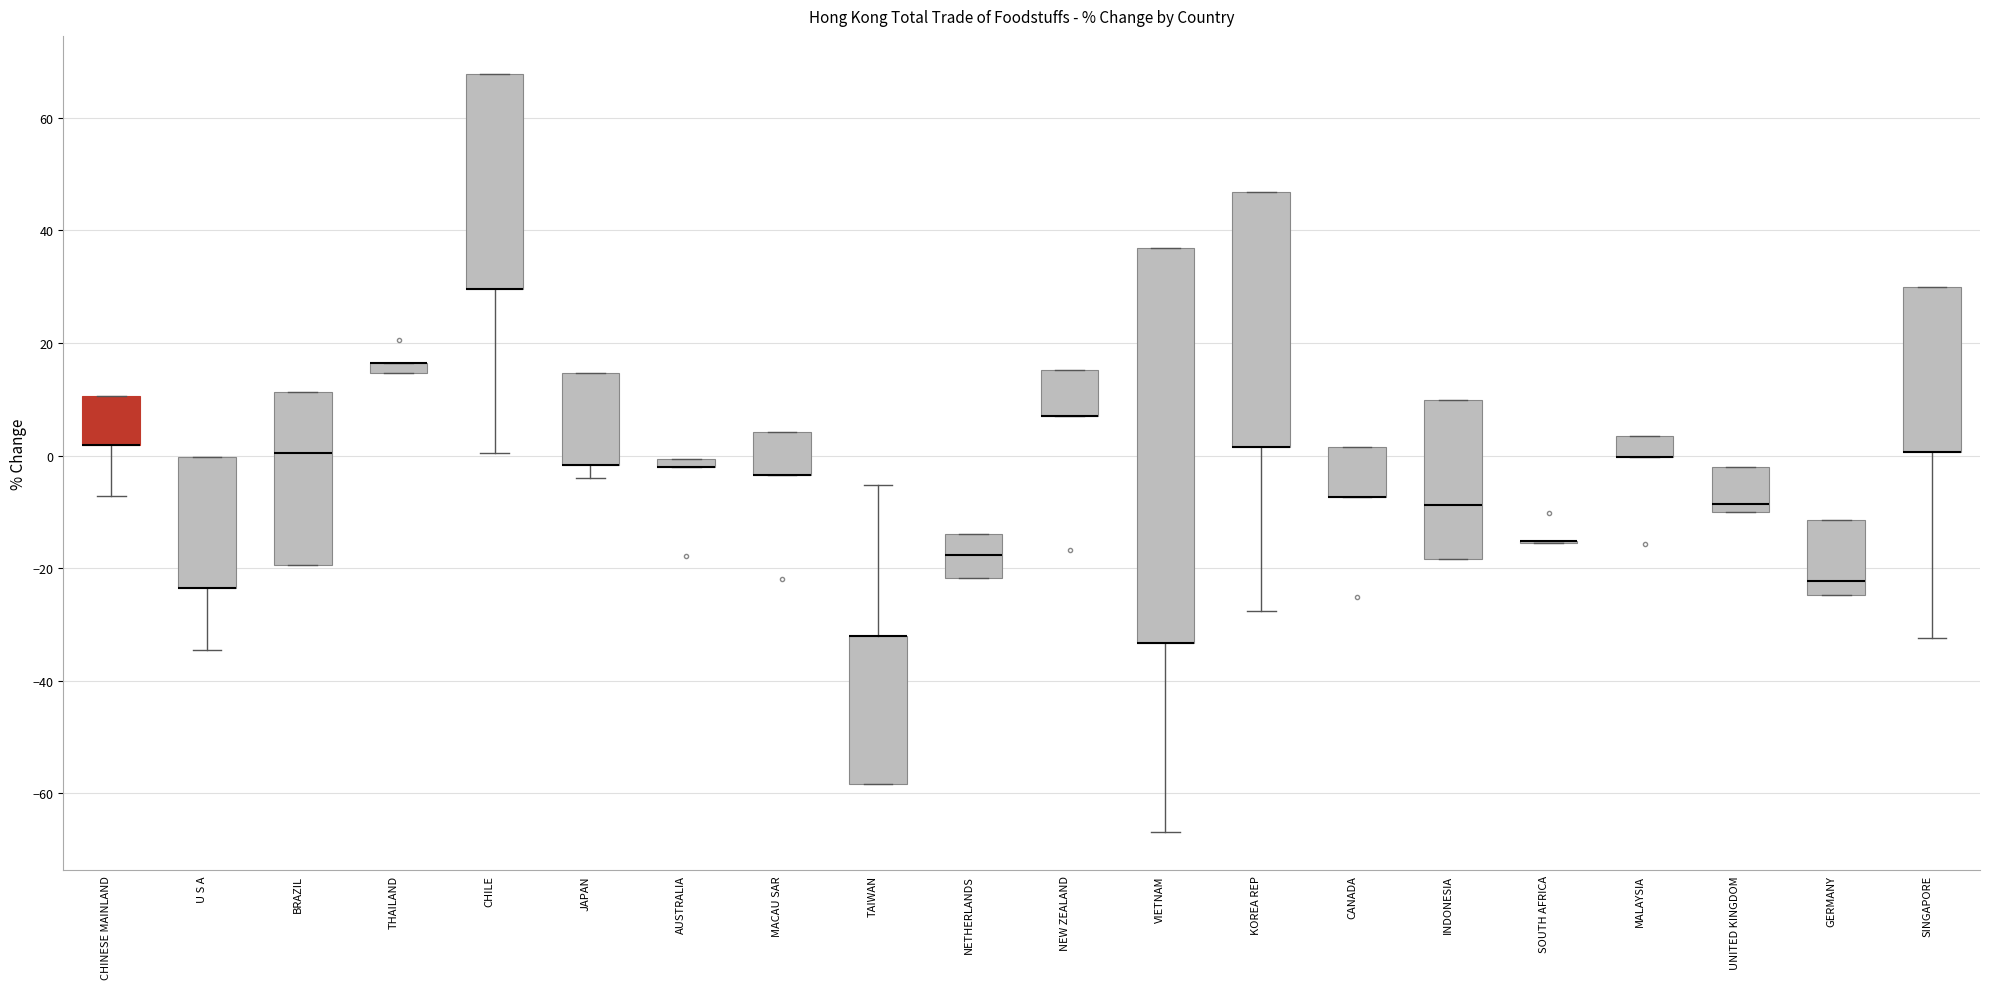

Which box is the tallest, from its lower edge to its upper edge?

VIETNAM